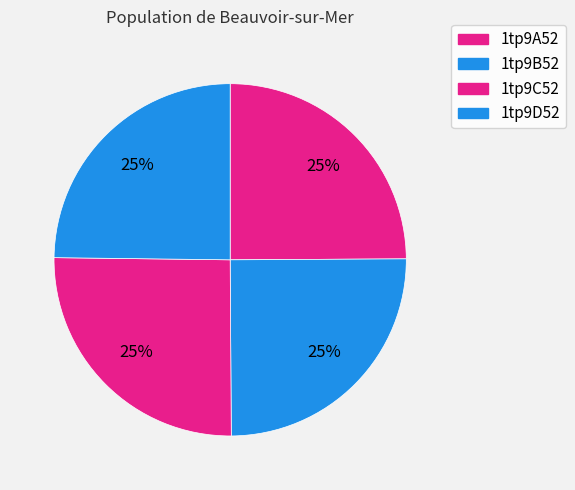

The 1tp9C52 slice represents 25% of the pie. True or false?

True